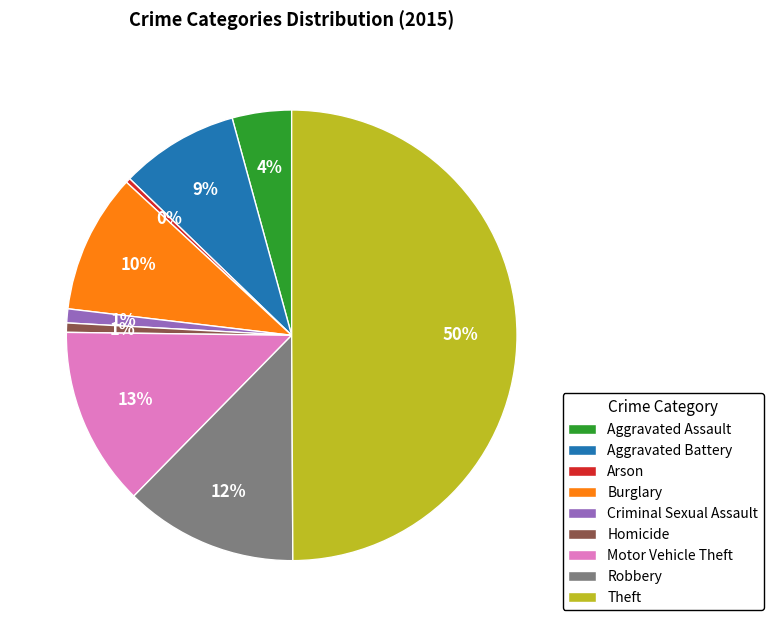

Does Homicide account for over 50% of the chart?

No